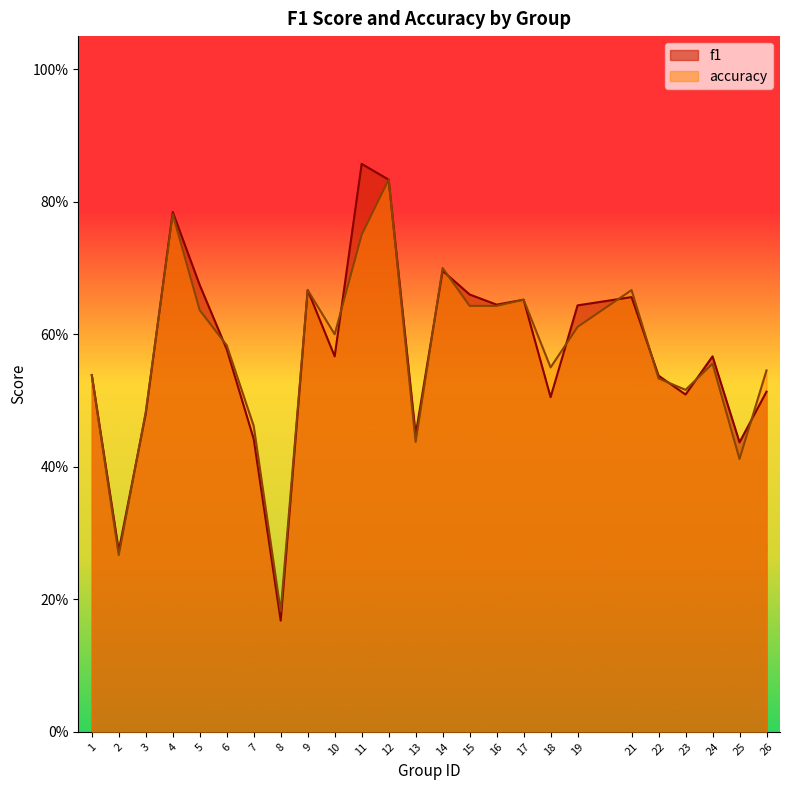

Is it true that accuracy equals 0.6 at 6?

True